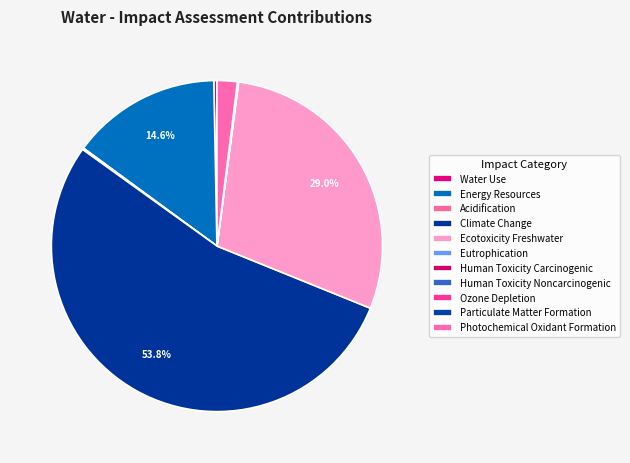

To the nearest percent, what portion does Climate Change represent?

54%